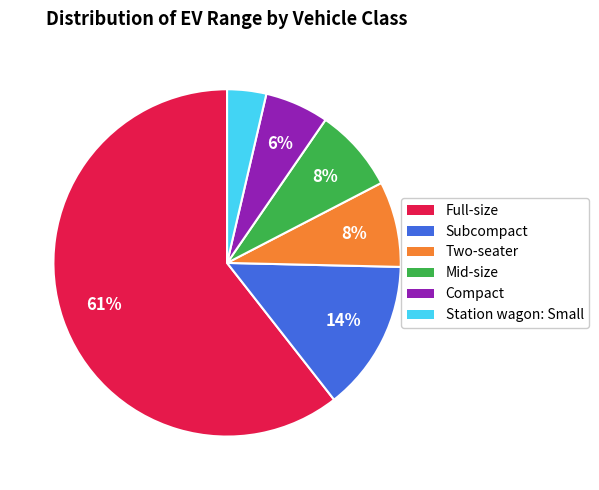

Does any single category account for the majority?

Yes